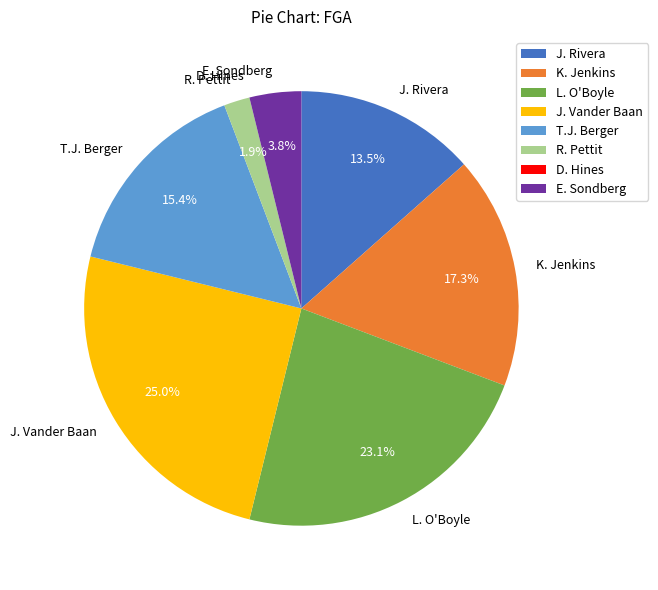

Approximately how many times larger is the value at K. Jenkins compared to T.J. Berger?

1.1